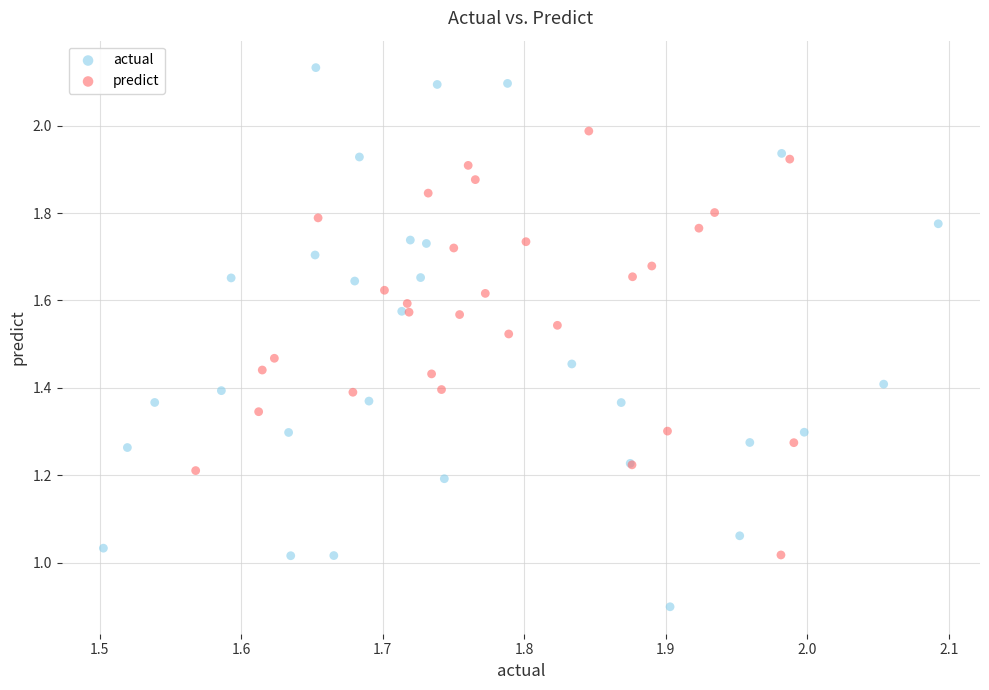

Which series contains the lowest Y value?

actual